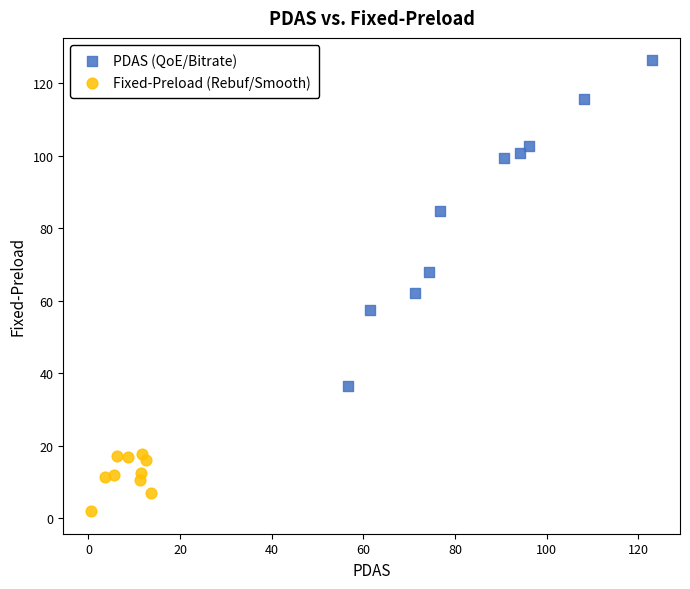

Which series has the widest spread of Y values?

PDAS (QoE/Bitrate)